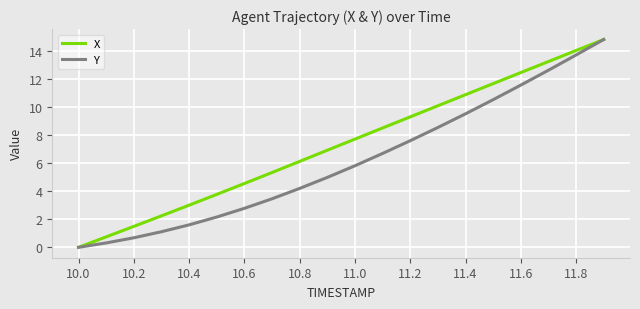

Reading left to right, transcribe all the data shown in this chart.

X: 0.0	0.7	1.5	2.2	3.0	3.8	4.5	5.3	6.1	6.9	7.7	8.5	9.3	10.1	10.9	11.6	12.4	13.2	14.0	14.8
Y: 0.0	0.3	0.7	1.1	1.6	2.2	2.8	3.5	4.2	5.0	5.8	6.7	7.6	8.5	9.5	10.5	11.5	12.6	13.7	14.8